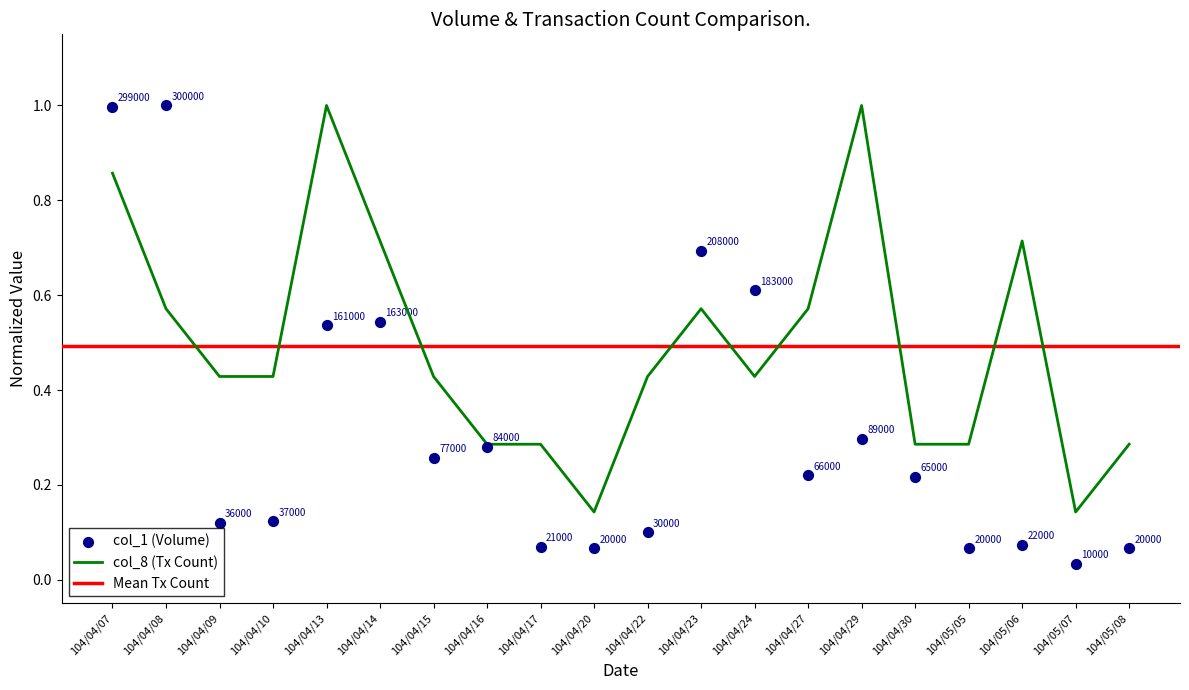

At which category is the sum across all series the highest?

104/04/07